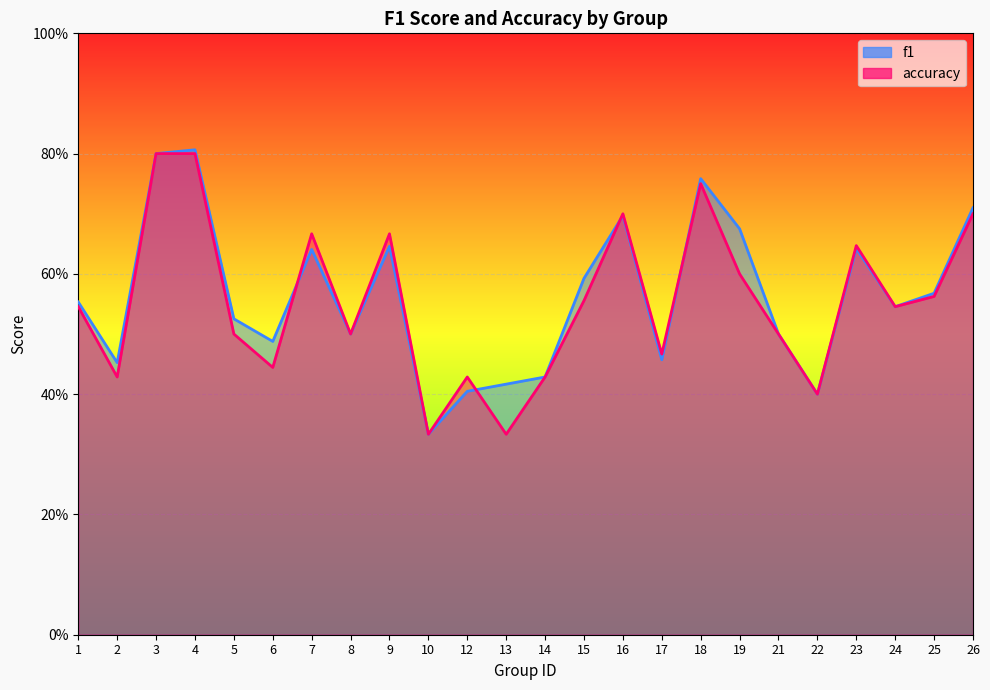

In accuracy, how many points are higher than both neighbors (excluding endpoints)?

6